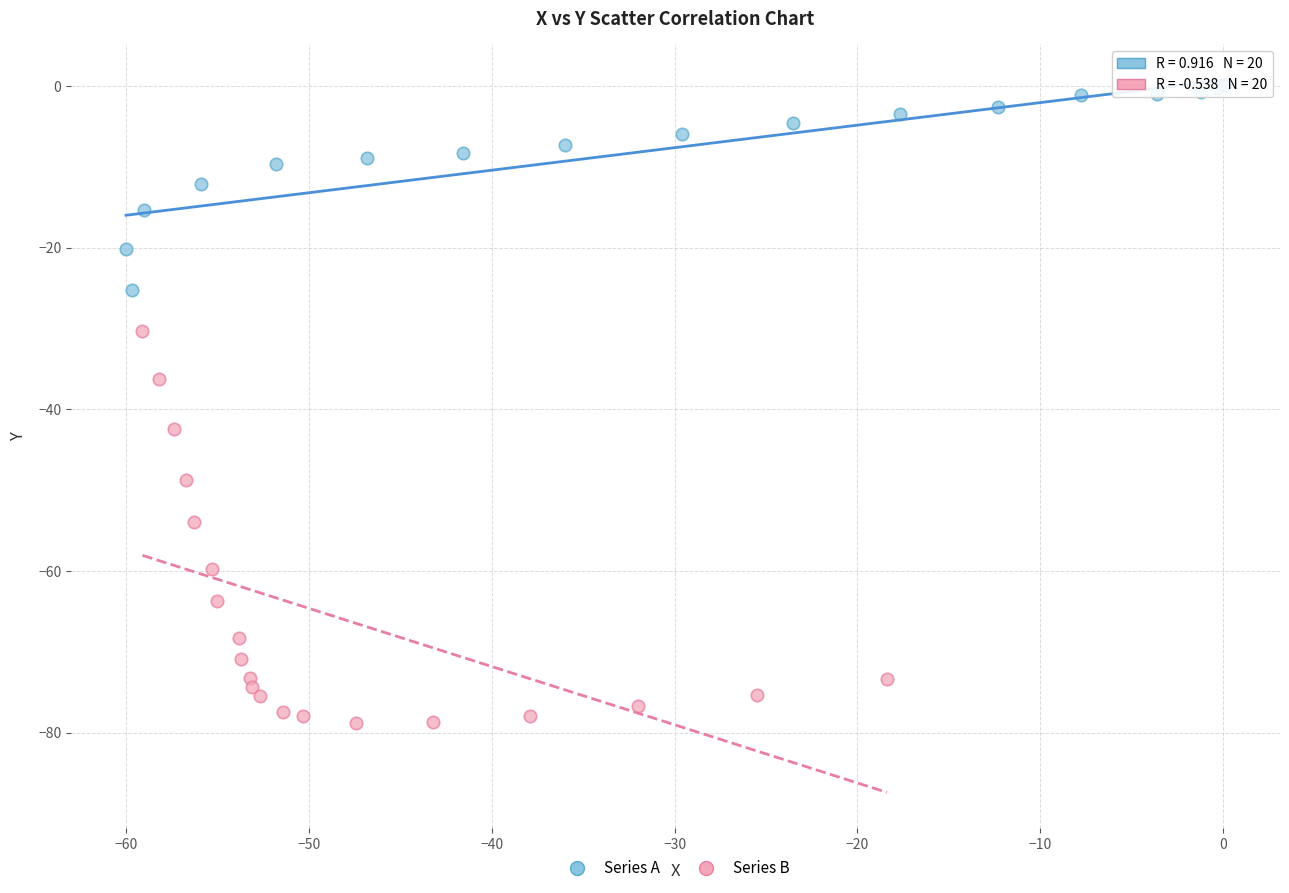

Which series reaches the maximum Y coordinate?

Series A